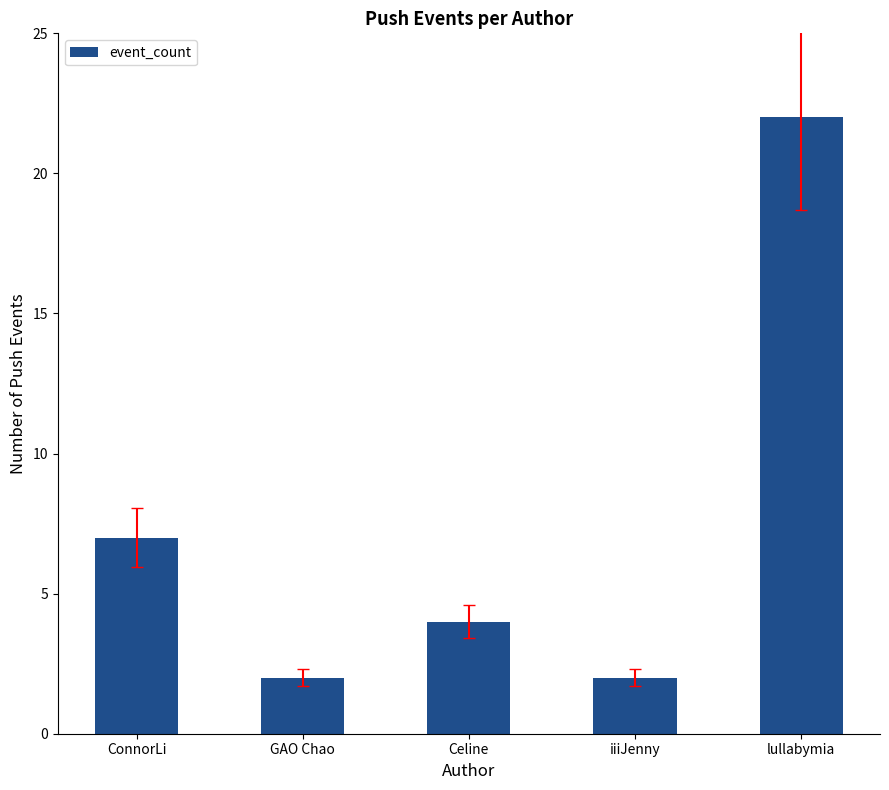

True or false: the data shows 12 at ConnorLi.

False